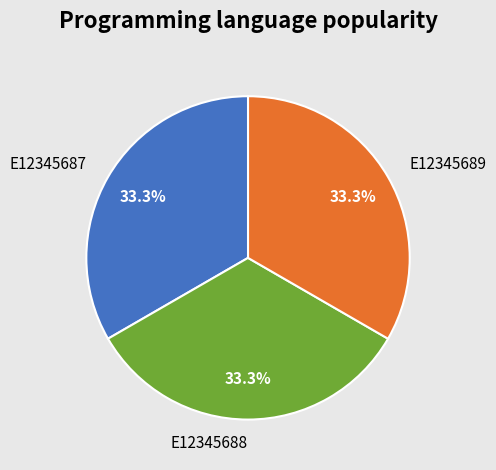

Combined, what portion of the pie is E12345688 and E12345689?

66.7%